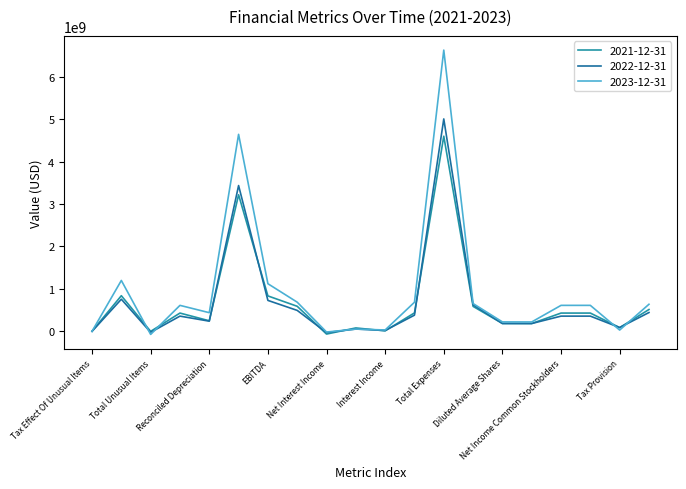

What is the maximum value shown in the chart?

6636000000.0